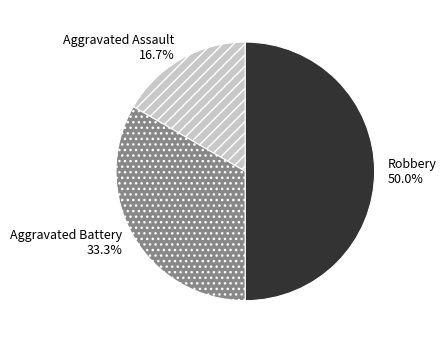

The Aggravated Assault slice represents 17% of the pie. True or false?

True